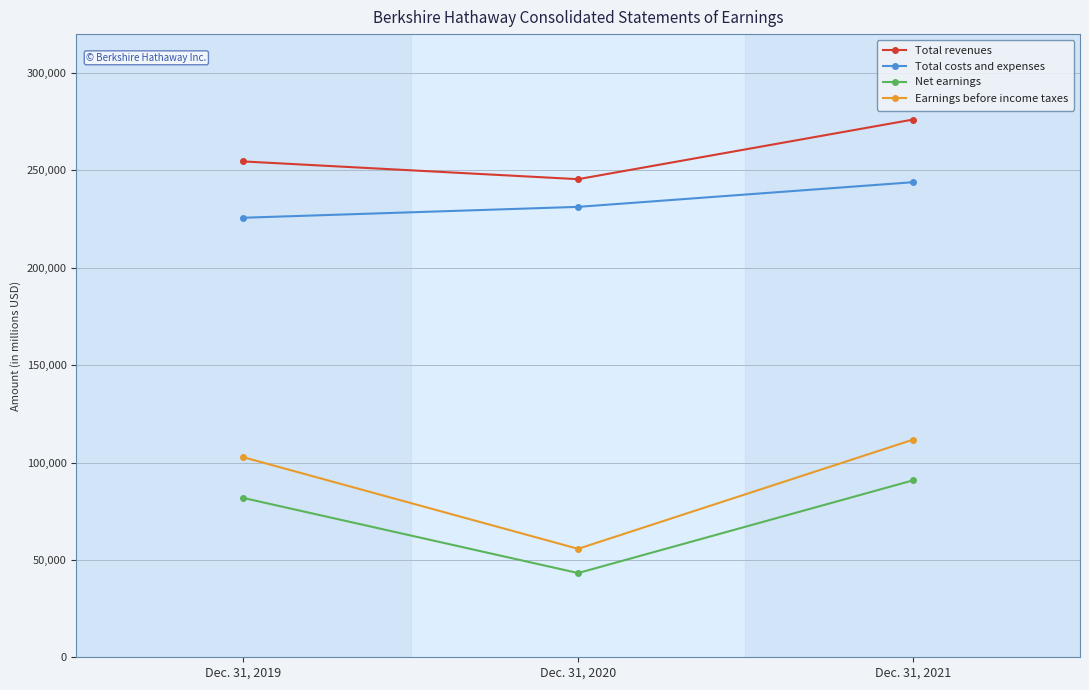

Is it true that Earnings before income taxes equals 33072 at Dec. 31, 2021?

False